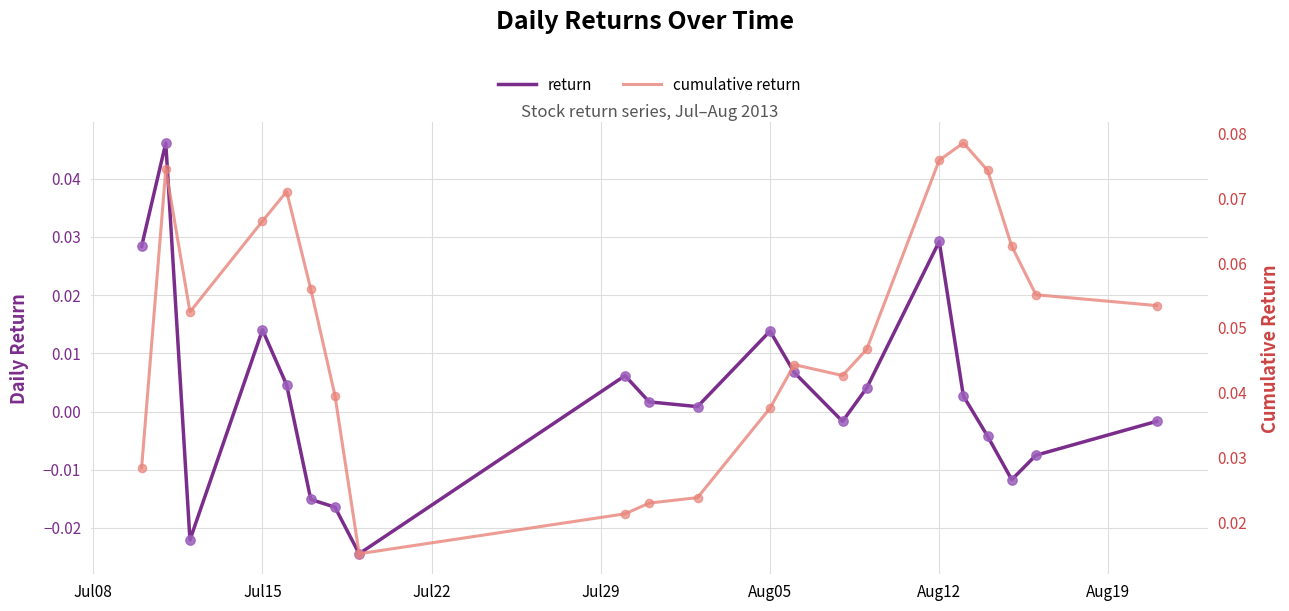

Which series has the widest spread of Y values?

return